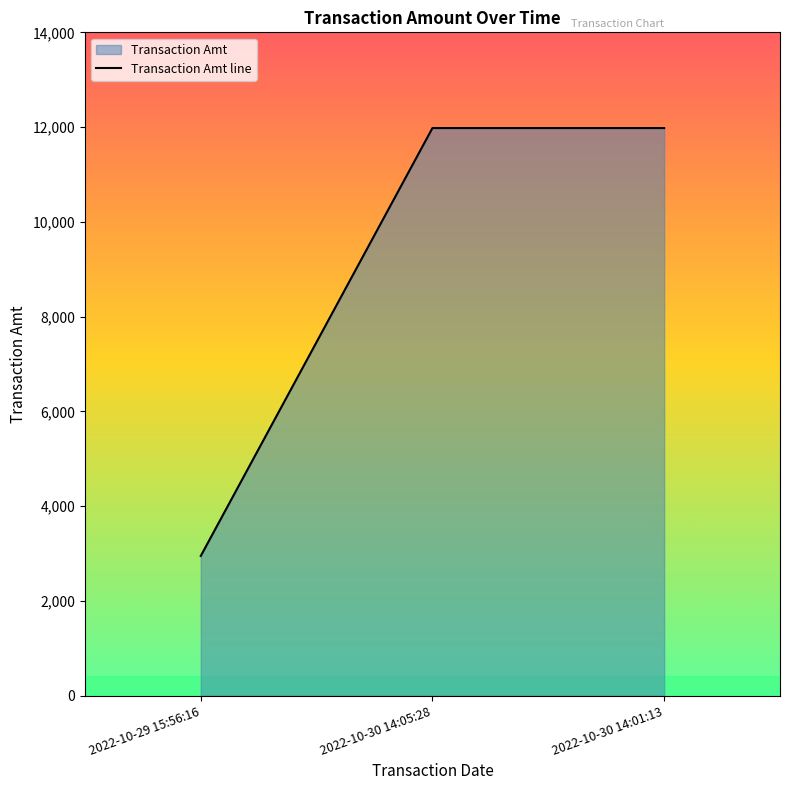

At which category does the chart reach its minimum across all series?

2022-10-29 15:56:16